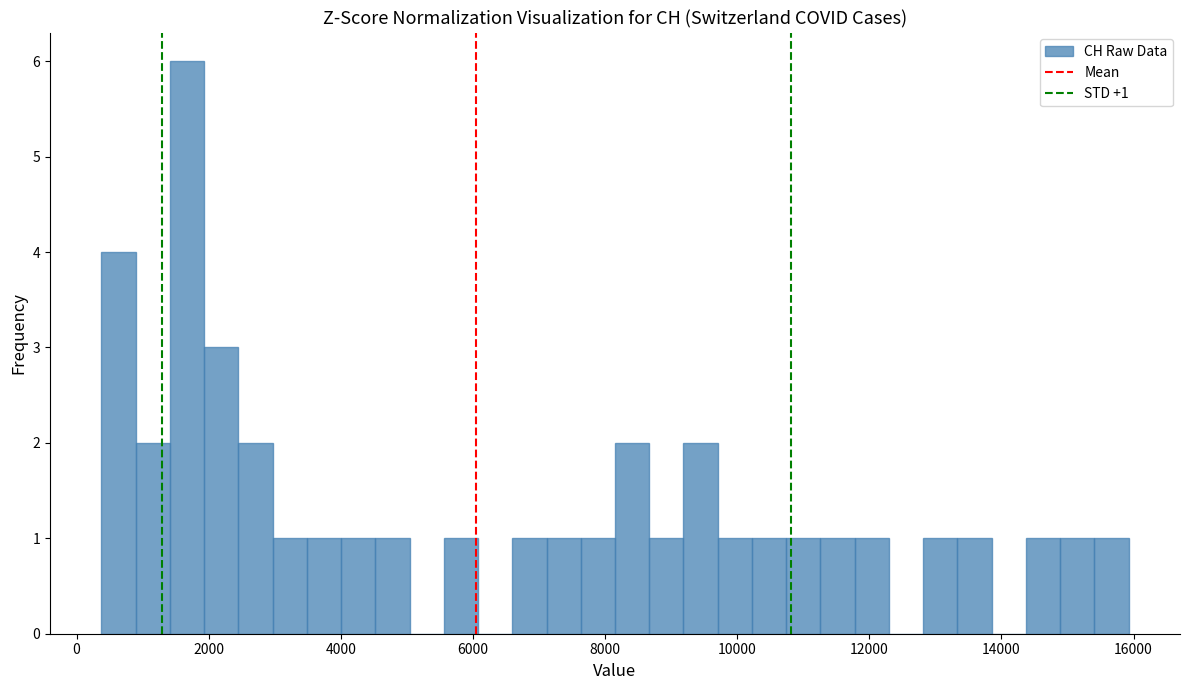

Read against the x-axis, roughly where is the centre of the tallest bar?

1600